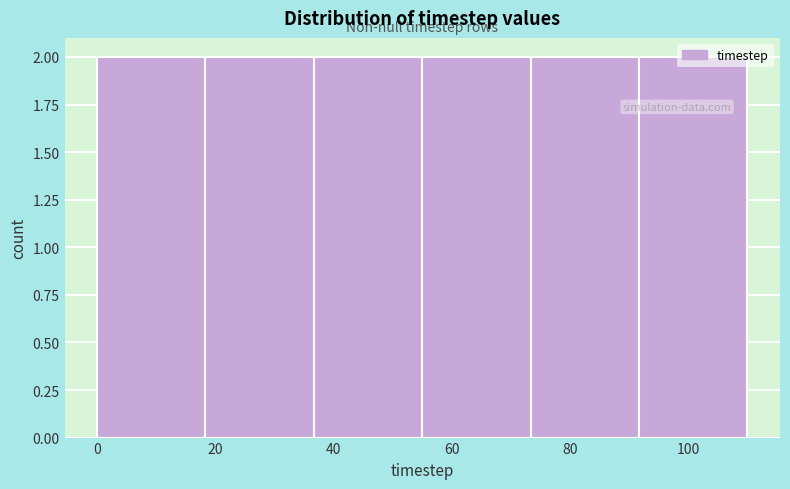

What is the height of the bar covering 18 to 36 on the x-axis? Neither the bar edges nor the heights are printed on the chart, so give them approximately, as read against the axes.

2